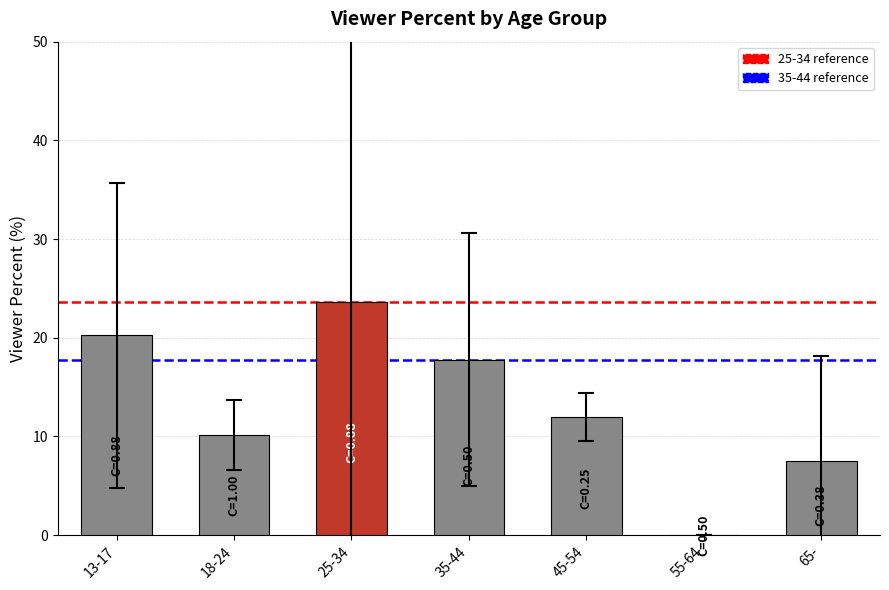

Are the bars grouped side by side (vs. stacked)?

No